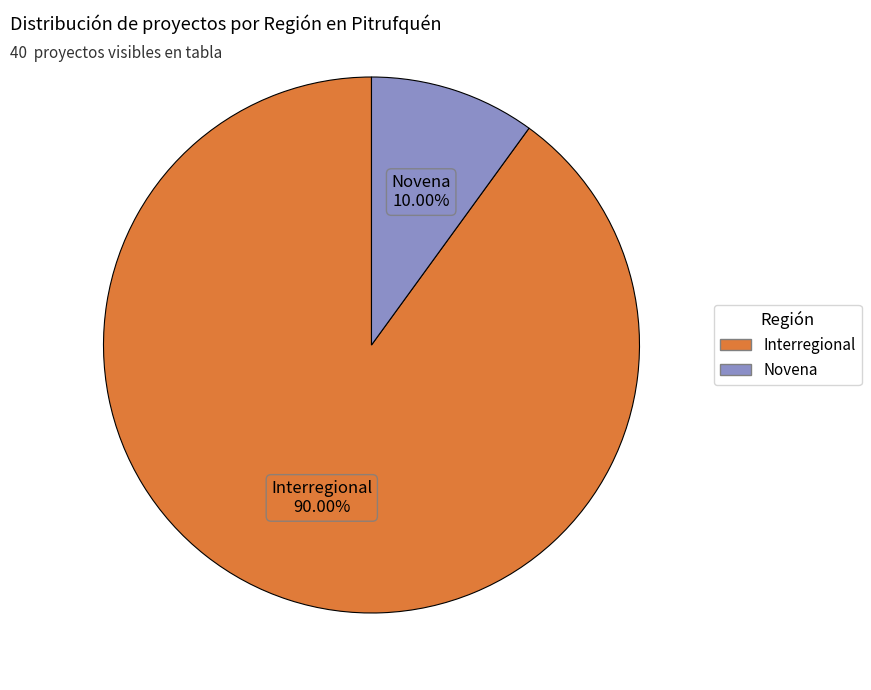

How much of the chart is everything except Novena?

90.0%